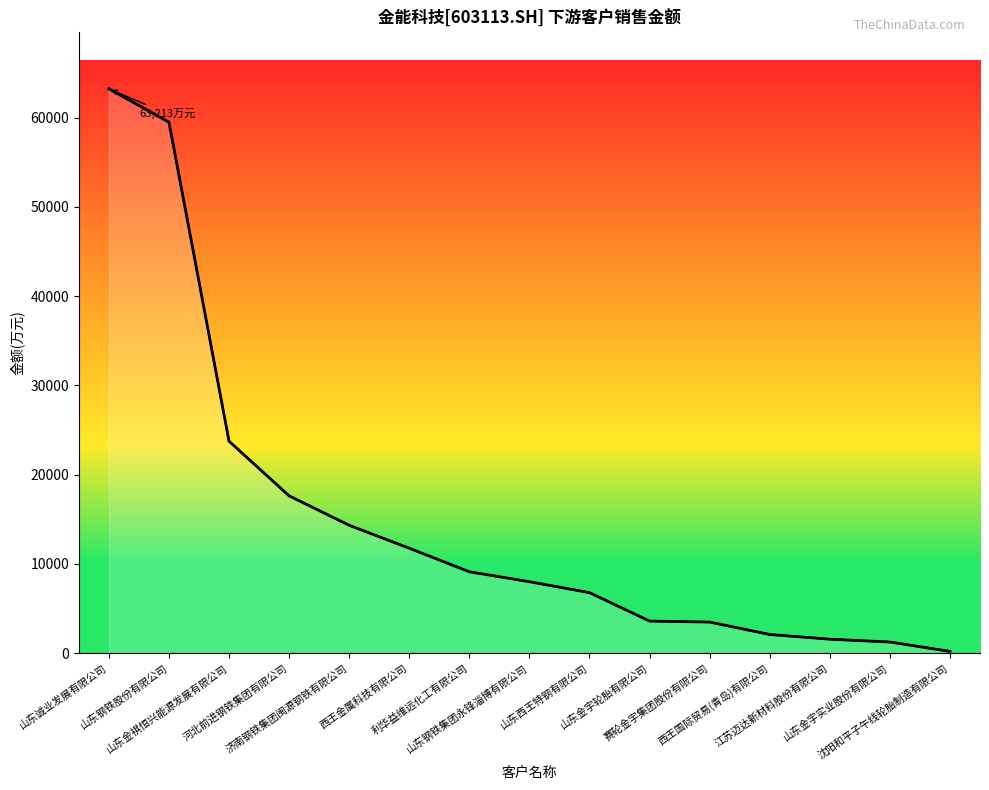

How many distinct data groups are displayed?

1